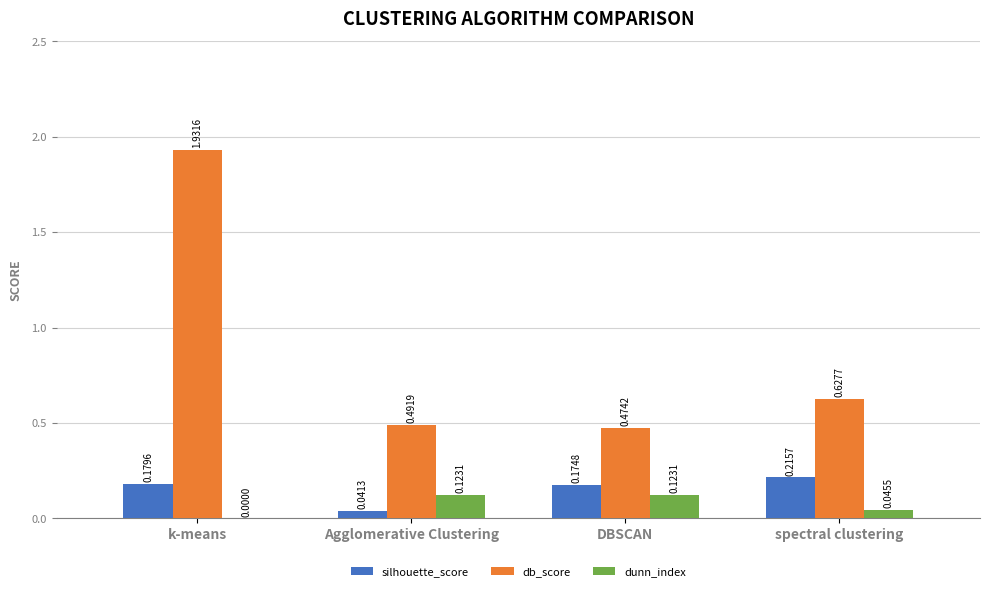

Between k-means and spectral clustering, which series saw the biggest shift?

db_score